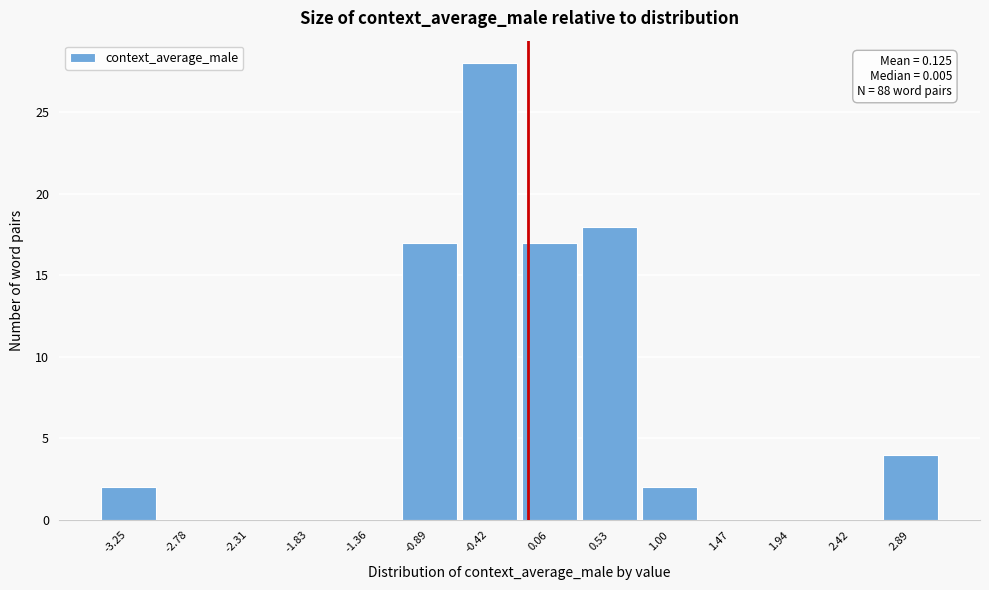

Reading right to left, list all the values displayed in this chart.

2.89=4	2.42=0	1.94=0	1.47=0	1.00=2	0.53=18	0.06=17	-0.42=28	-0.89=17	-1.36=0	-1.83=0	-2.31=0	-2.78=0	-3.25=2